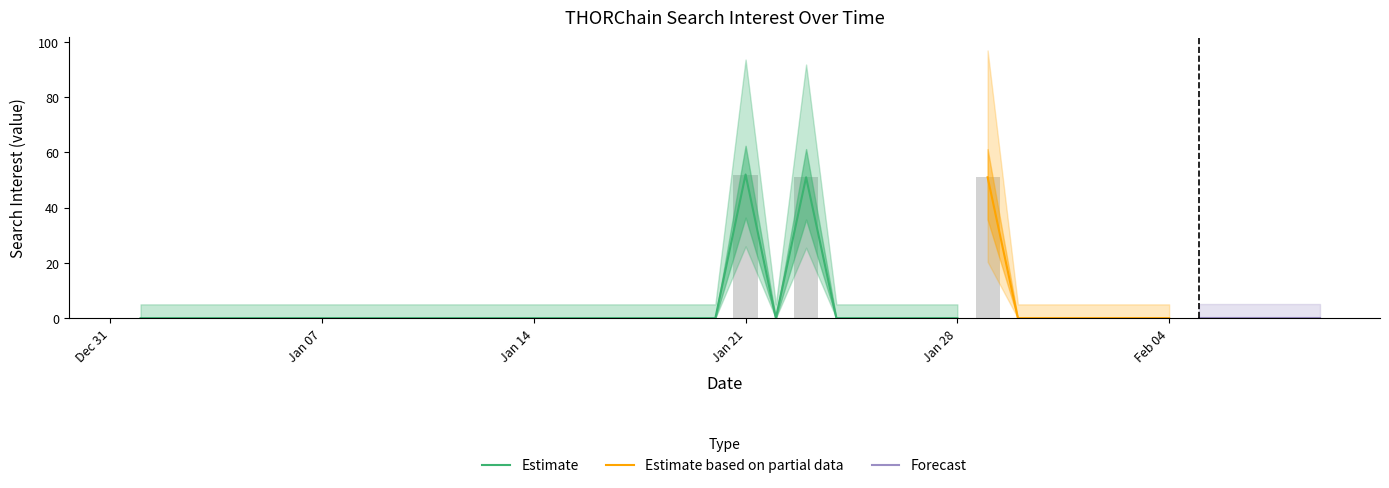

Which category has the lowest value across all series?

2020/01/01